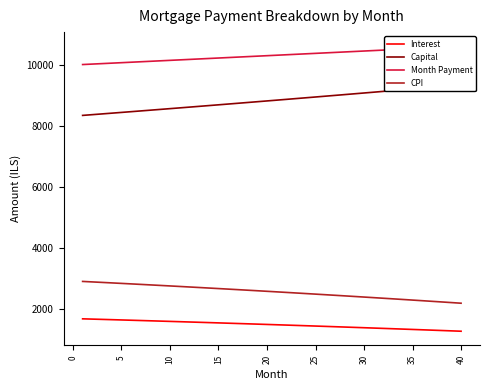

How many data points in Month Payment are above 10335?

20